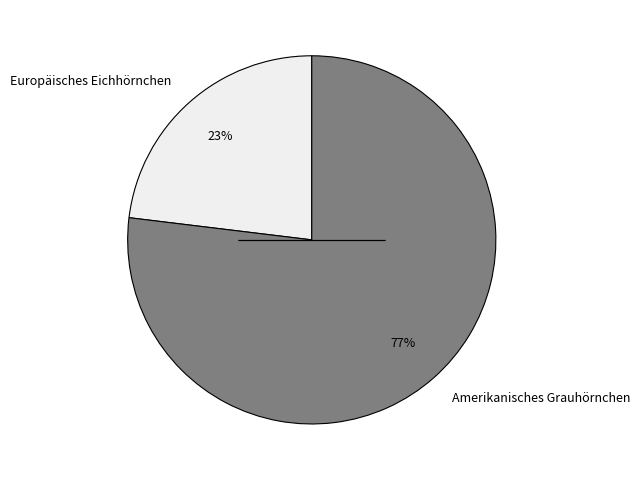

Is there a majority slice in this chart?

Yes